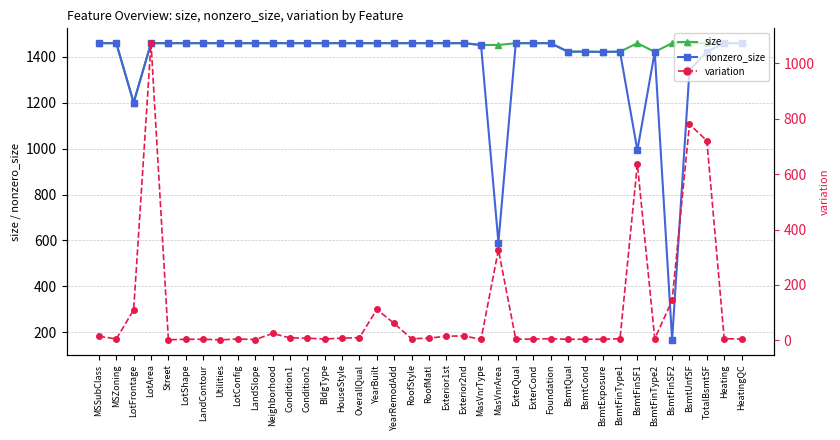

True or false: size has a value of 666 at HouseStyle.

False